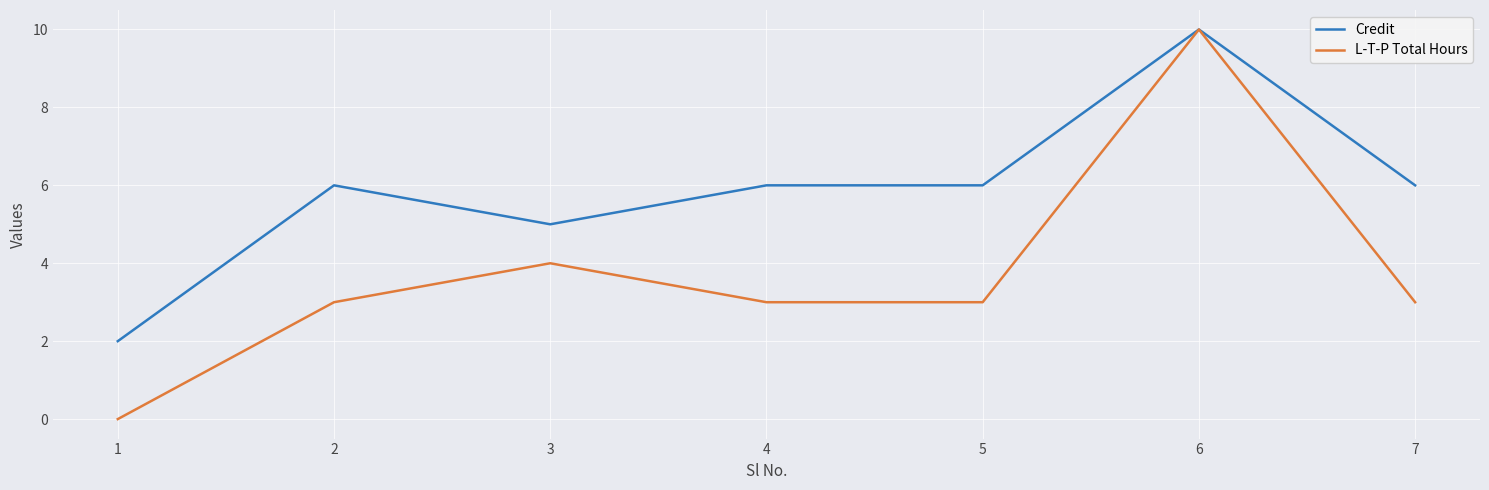

List the series in order of their overall mean, lowest first.

L-T-P Total Hours, Credit